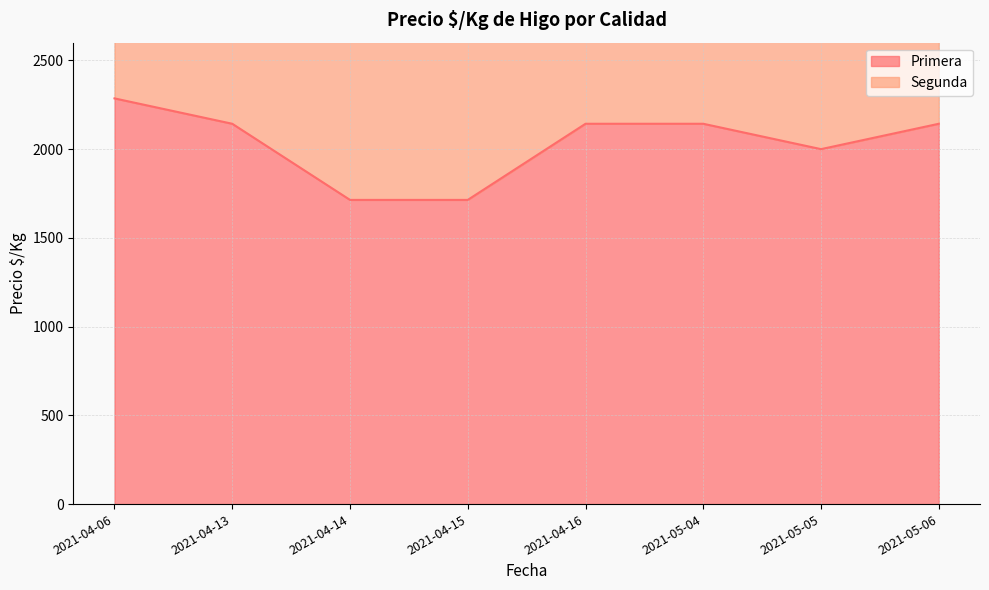

Reading left to right, transcribe all the data shown in this chart.

2286	2143	1714	1714	2143	2143	2000	2143